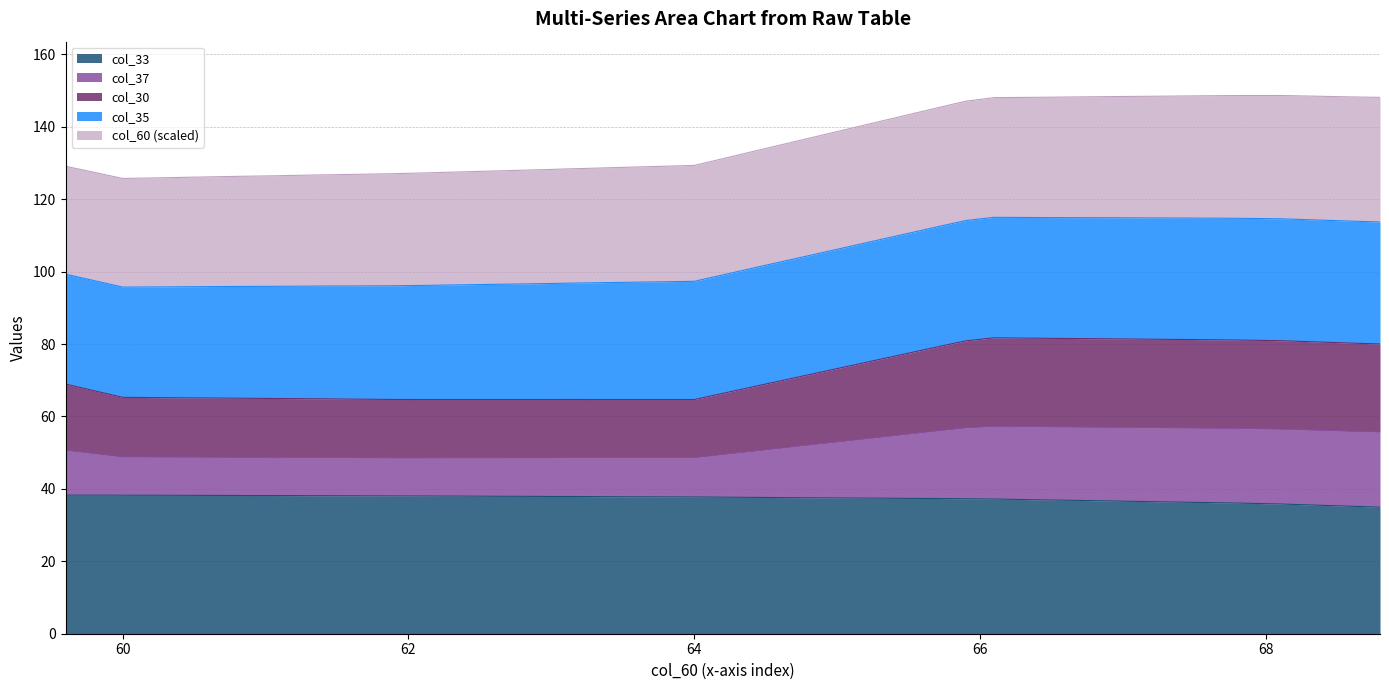

What value does the col_33 series have at 61.1?

38.2